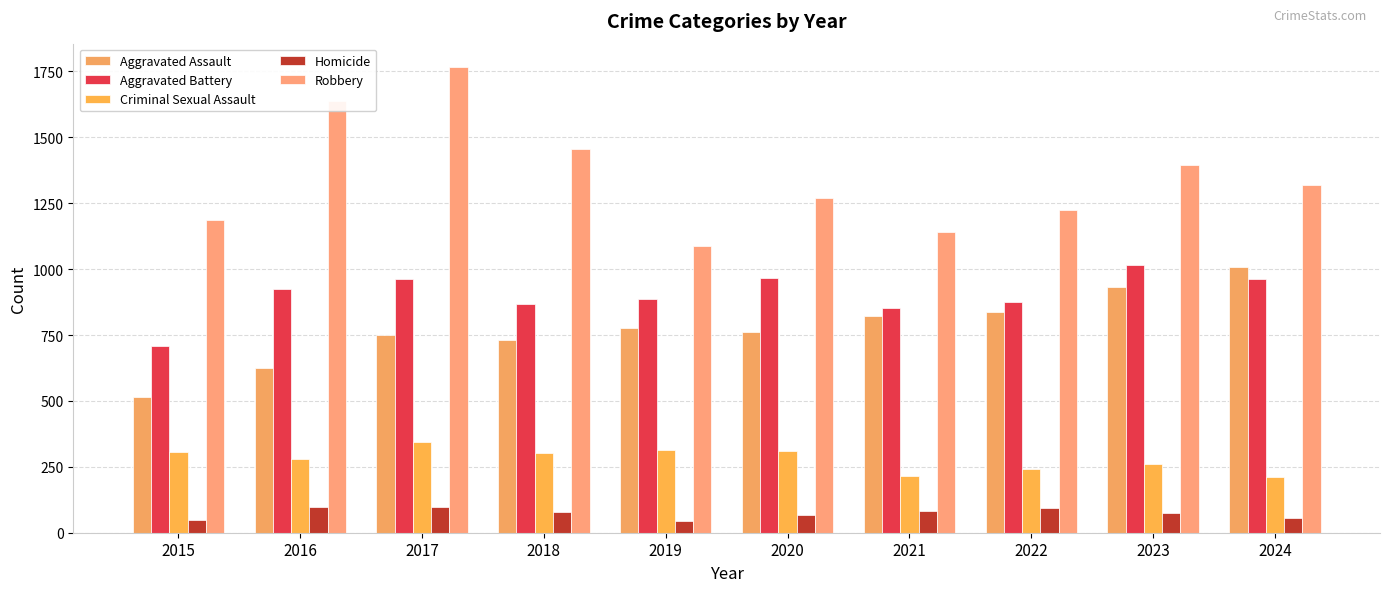

Is it true that Aggravated Battery equals 887 at 2019?

True